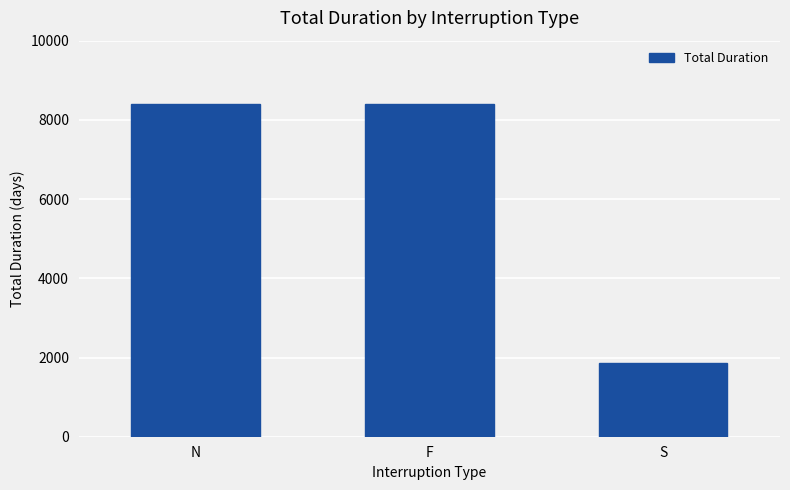

At which label does the data first exceed 8390?

N